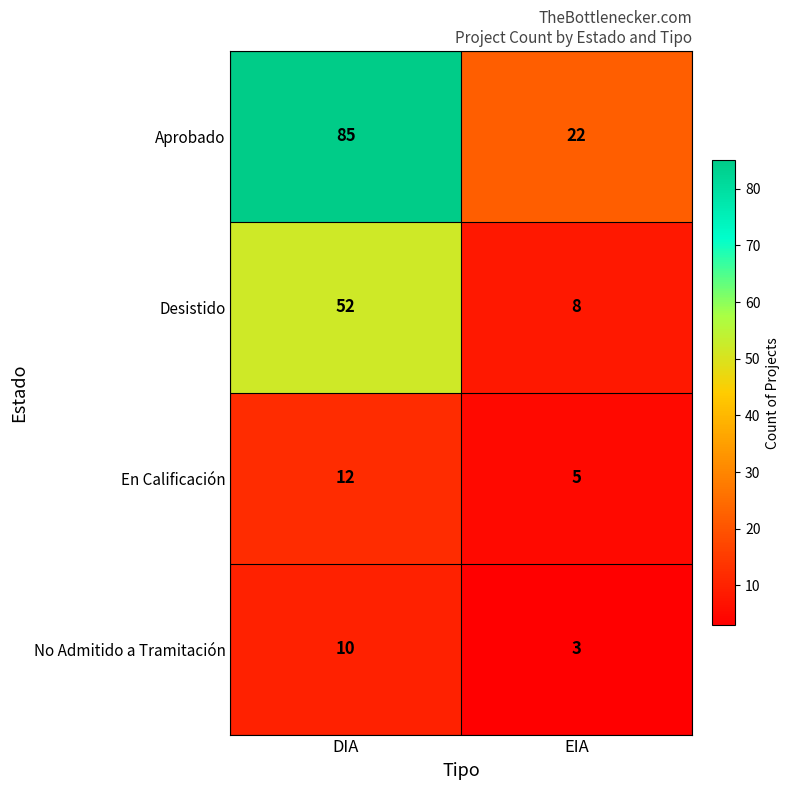

True or false: No Admitido a Tramitación has a value of 14 at DIA.

False